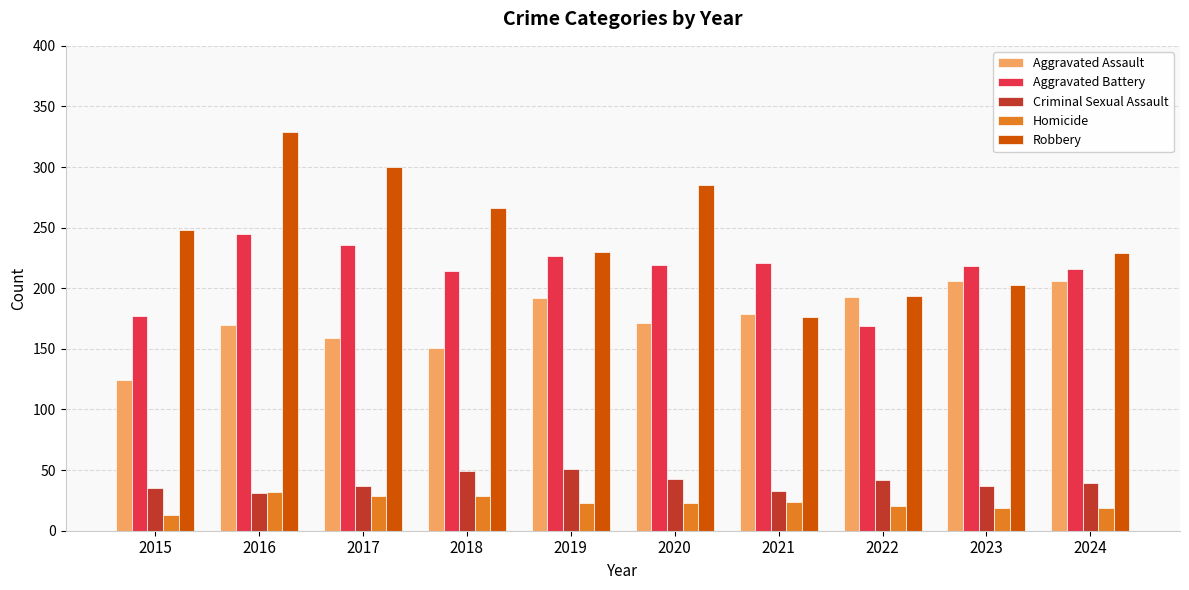

Which category has the lowest value in the Homicide series?

2015